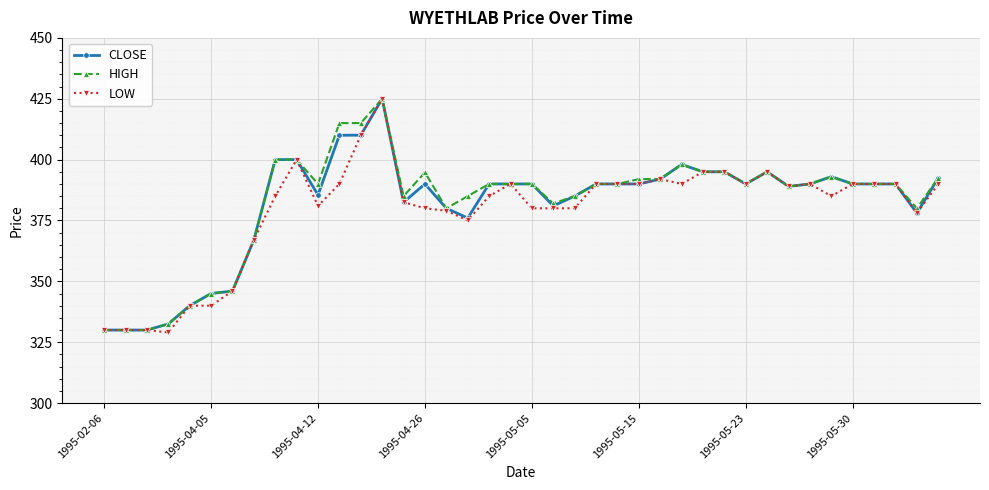

What is the value of the CLOSE point at the 29th from the left?

395.0